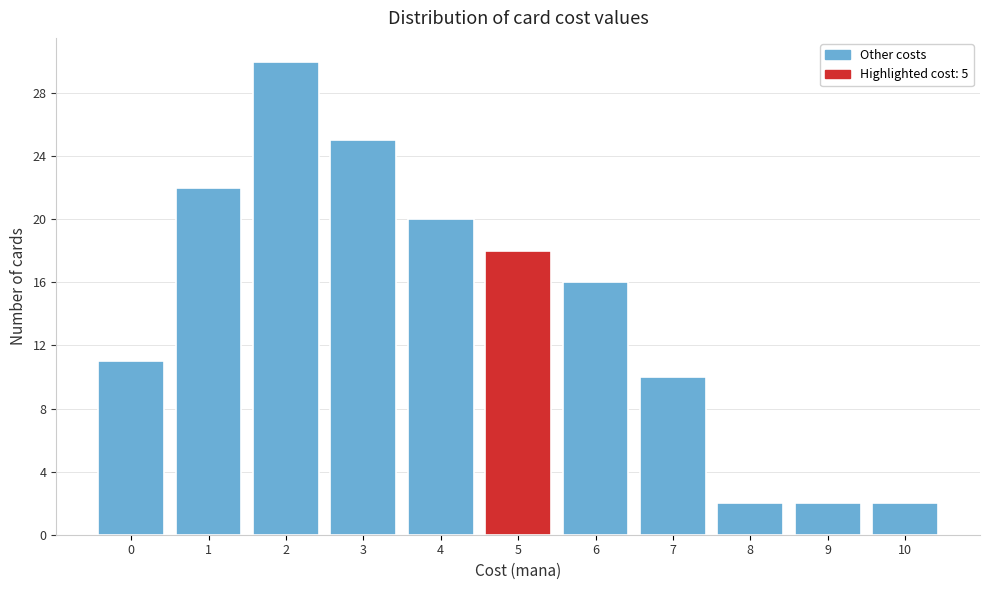

Reading left to right, list every bar in this chart as the range it spans on the x-axis followed by its height. The values are not printed on the chart, so give them approximately, as read against the axis.

-0.5 to 0.5: 11
0.5 to 1.5: 22
1.5 to 2.5: 30
2.5 to 3.5: 25
3.5 to 4.5: 20
4.5 to 5.5: 18
5.5 to 6.5: 16
6.5 to 7.5: 10
7.5 to 8.5: 2
8.5 to 9.5: 2
9.5 to 10.5: 2